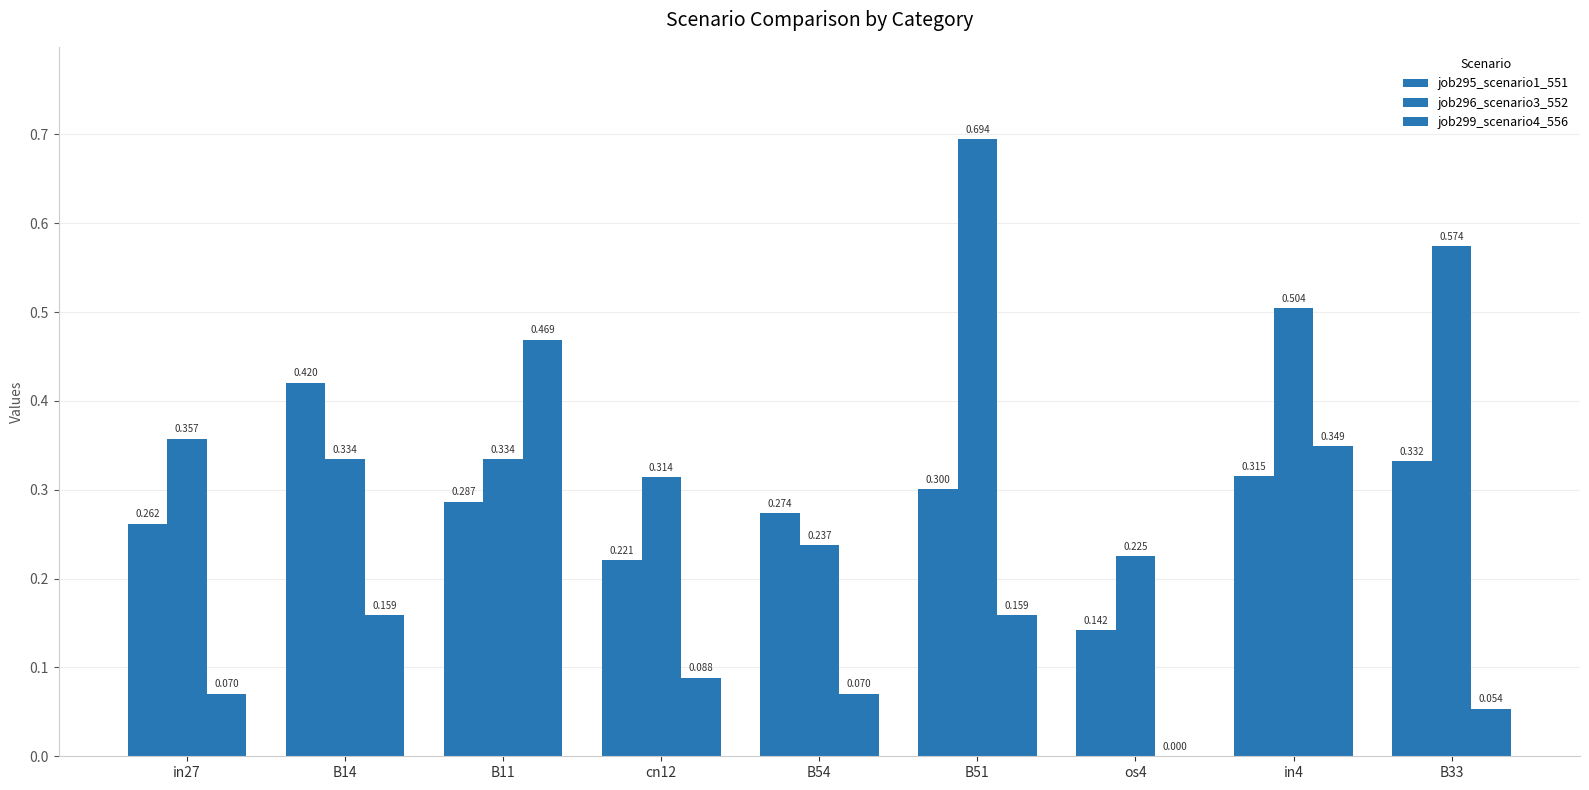

At which category is the sum across all series the highest?

in4